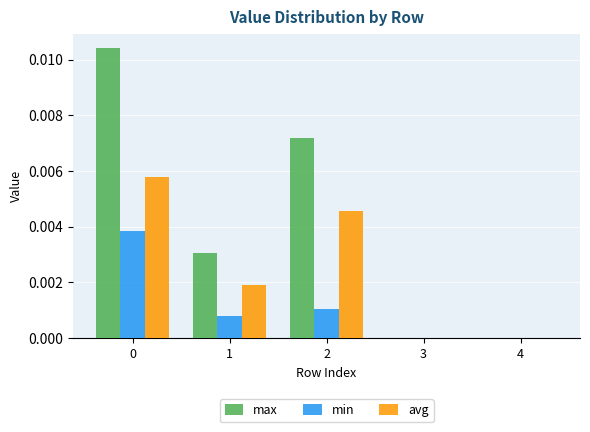

Is it true that max equals 0.0 at 2?

True